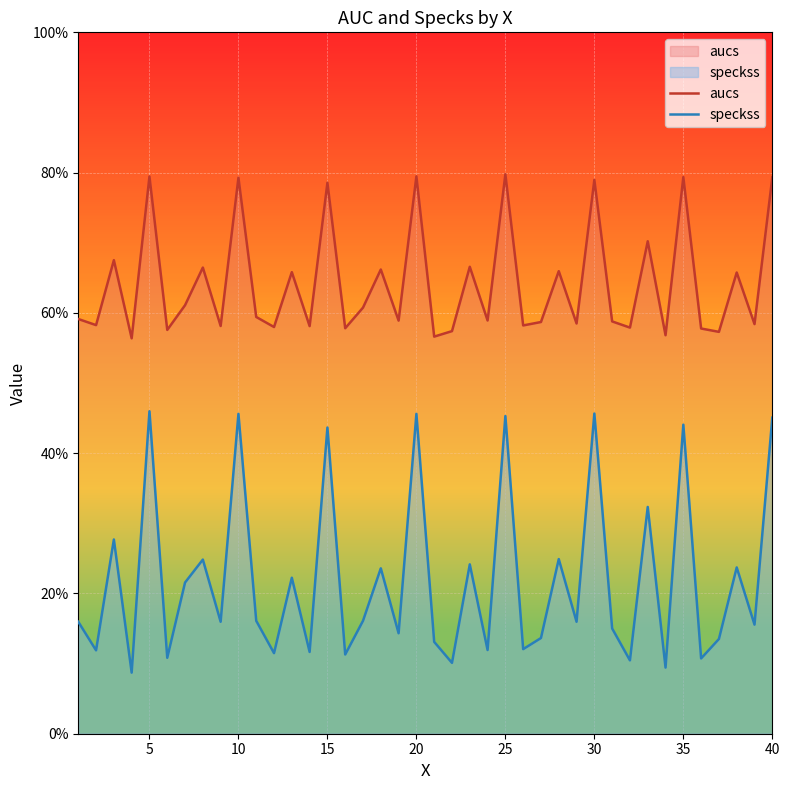

What is the highest value of the speckss series?

0.5